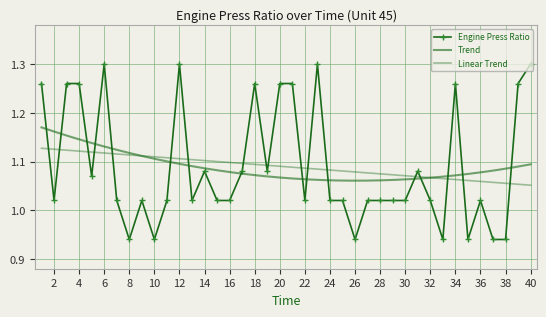

How many values exceed 1?

33